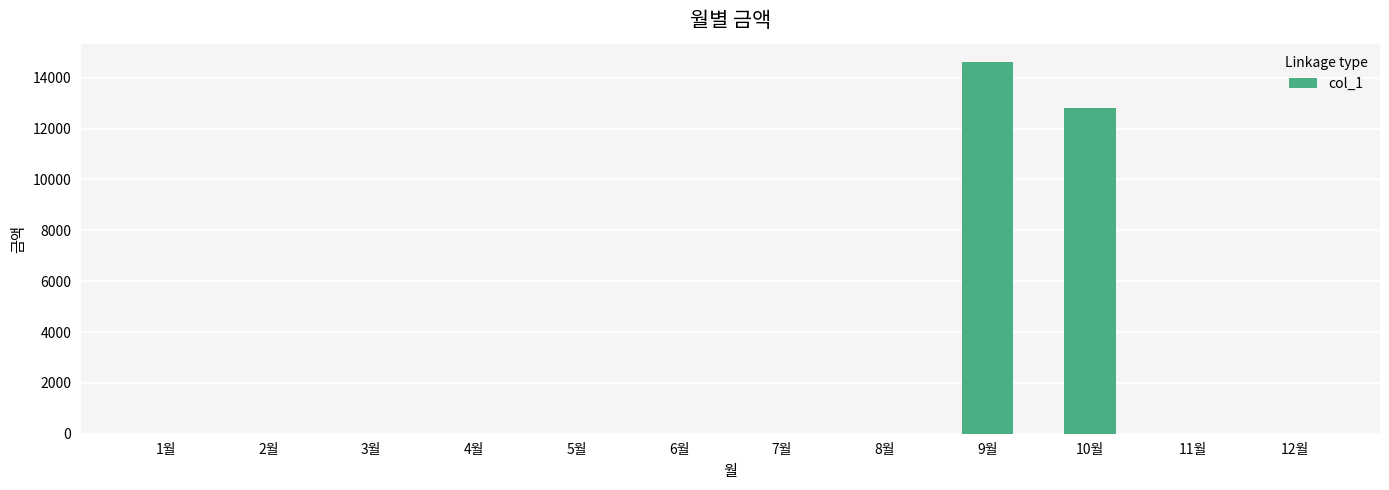

Read the value at 10월.

12800